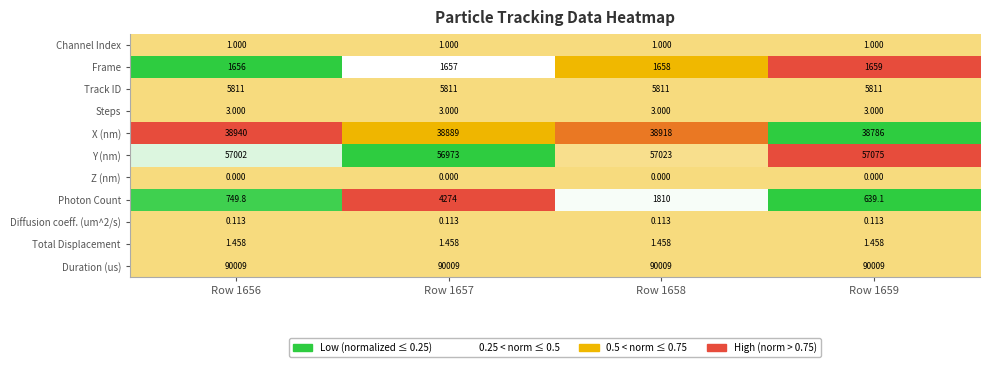

Which series has the largest total across all categories?

Duration (us)